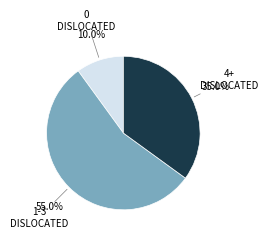

How many slices are in this pie chart?

3